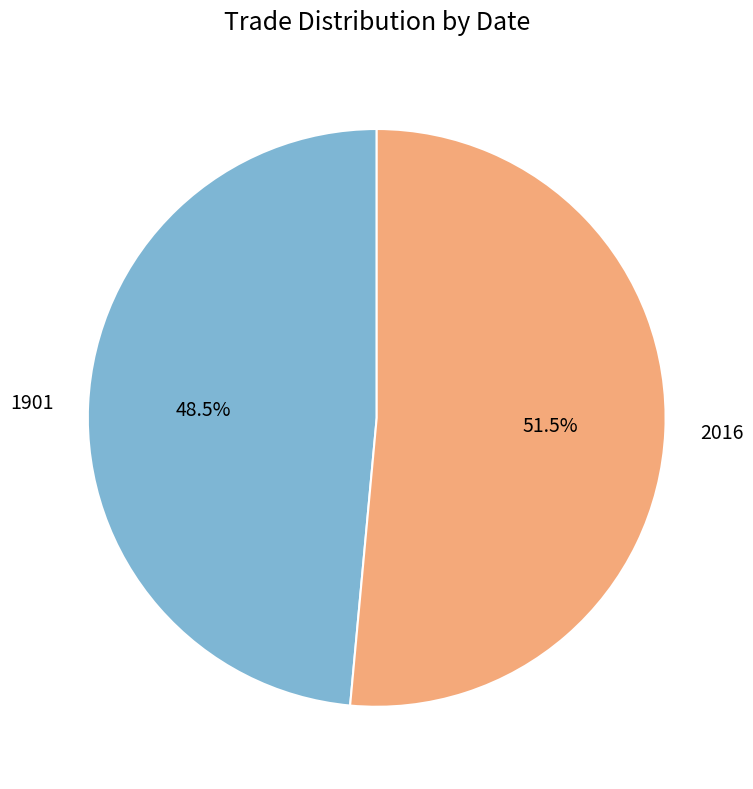

How much of the chart is everything except 2016?

48.5%